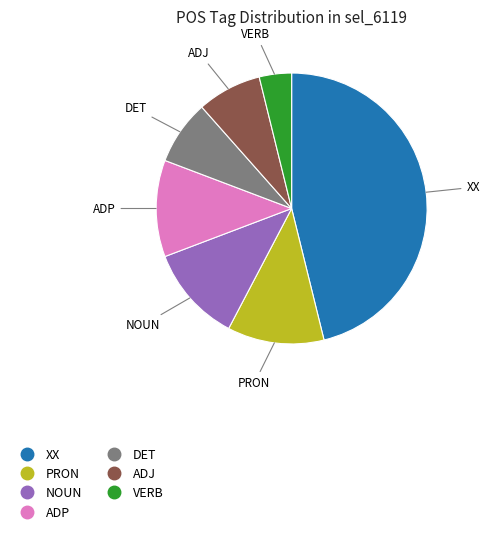

Does any single category account for the majority?

No